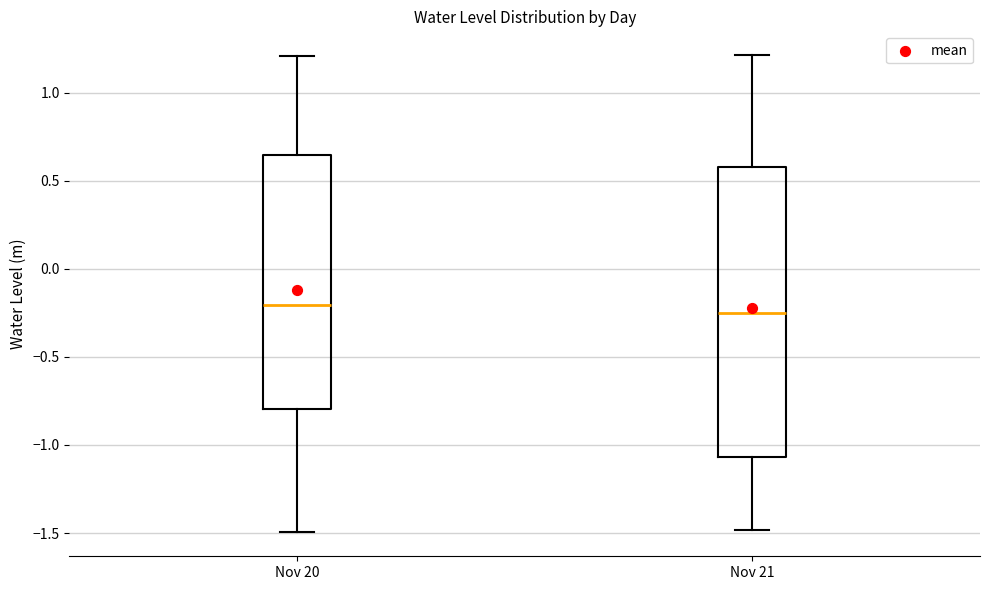

Where does the median line of the box for Nov 21 sit on the y-axis? The values are not printed on the chart, so give them approximately, as read against the axis.

-0.25